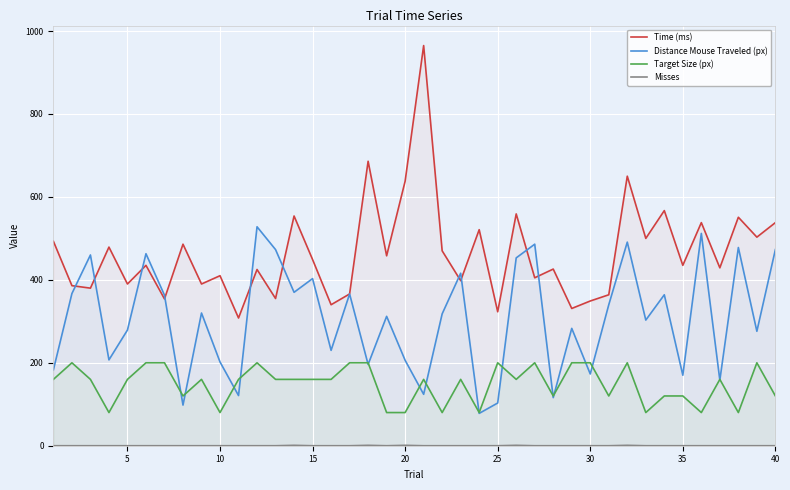

True or false: Misses and Time (ms) cross at least once.

False